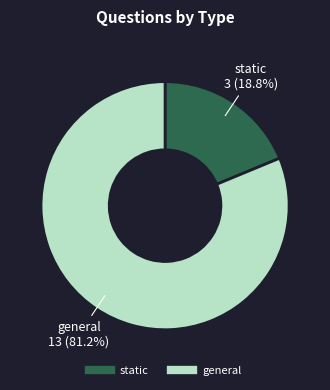

To the nearest percent, what percentage of the pie is general?

81%